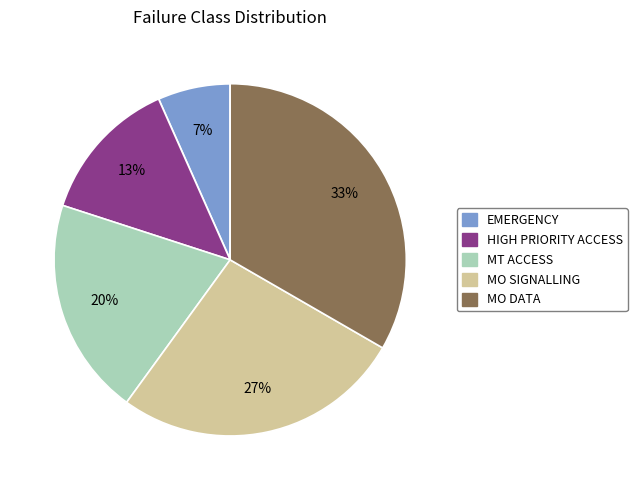

How many slices are in this pie chart?

5